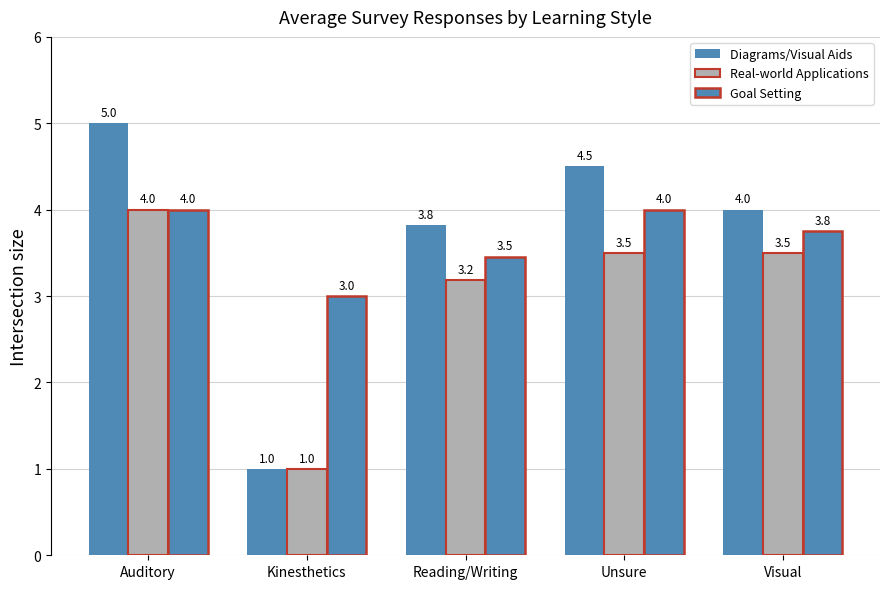

How many bars are there in each group?

3